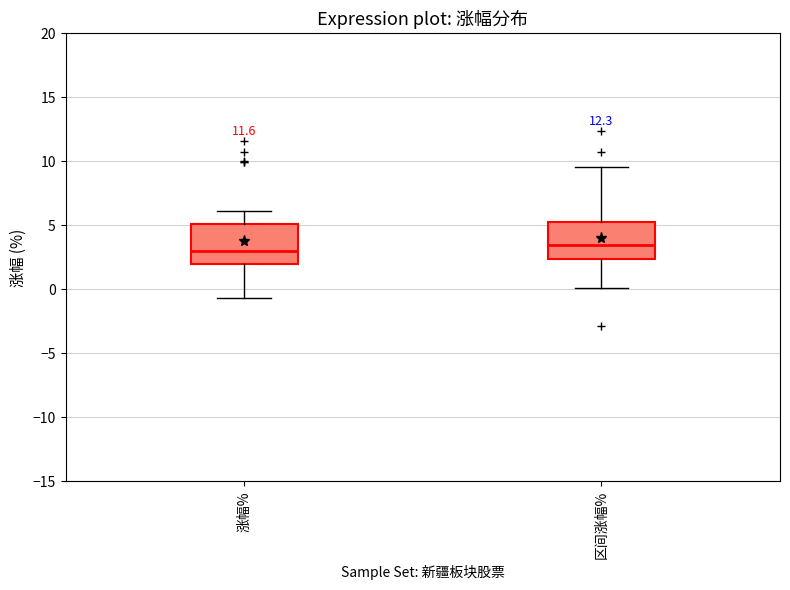

Where does the lower whisker of the box for 区间涨幅% end on the y-axis? The values are not printed on the chart, so give them approximately, as read against the axis.

0.0